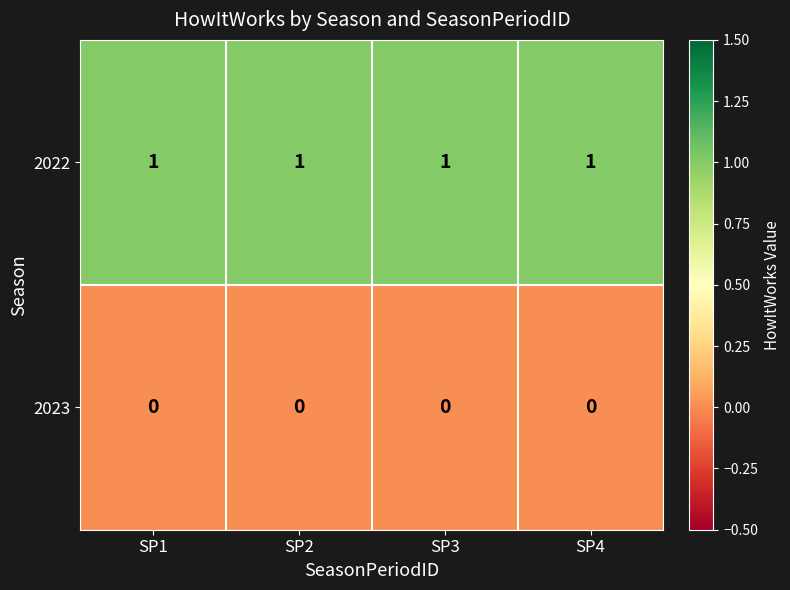

Is it true that 2022 equals 1 at SP3?

True